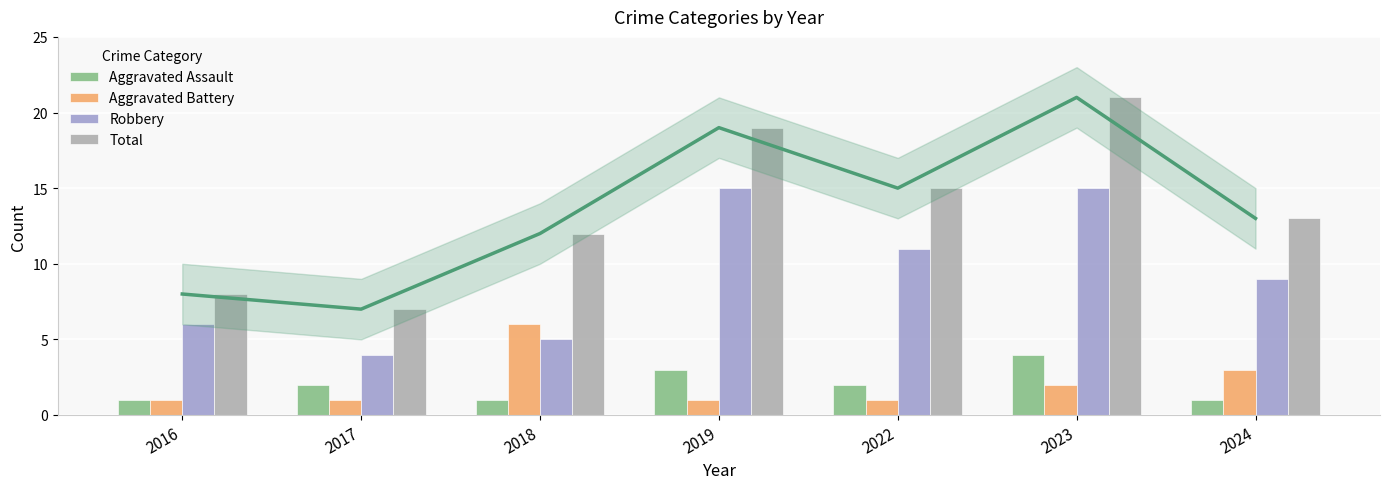

At which category is the sum across all series the highest?

2023